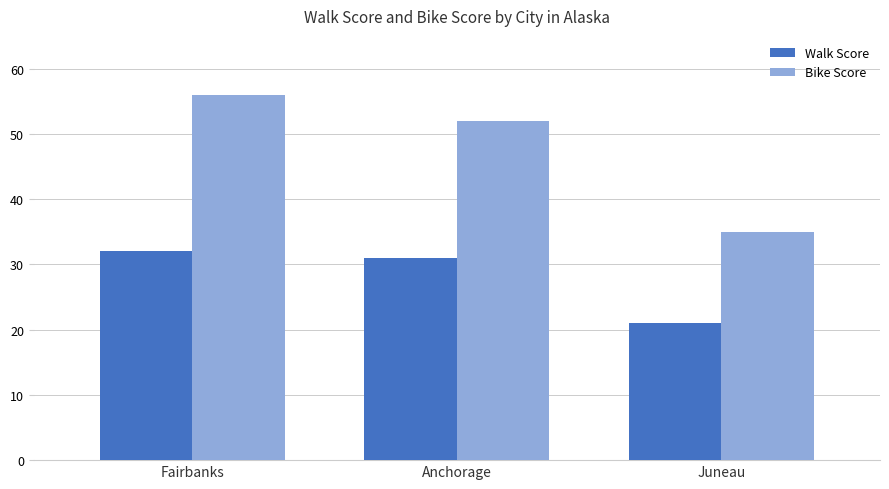

What position from the left is Fairbanks?

1